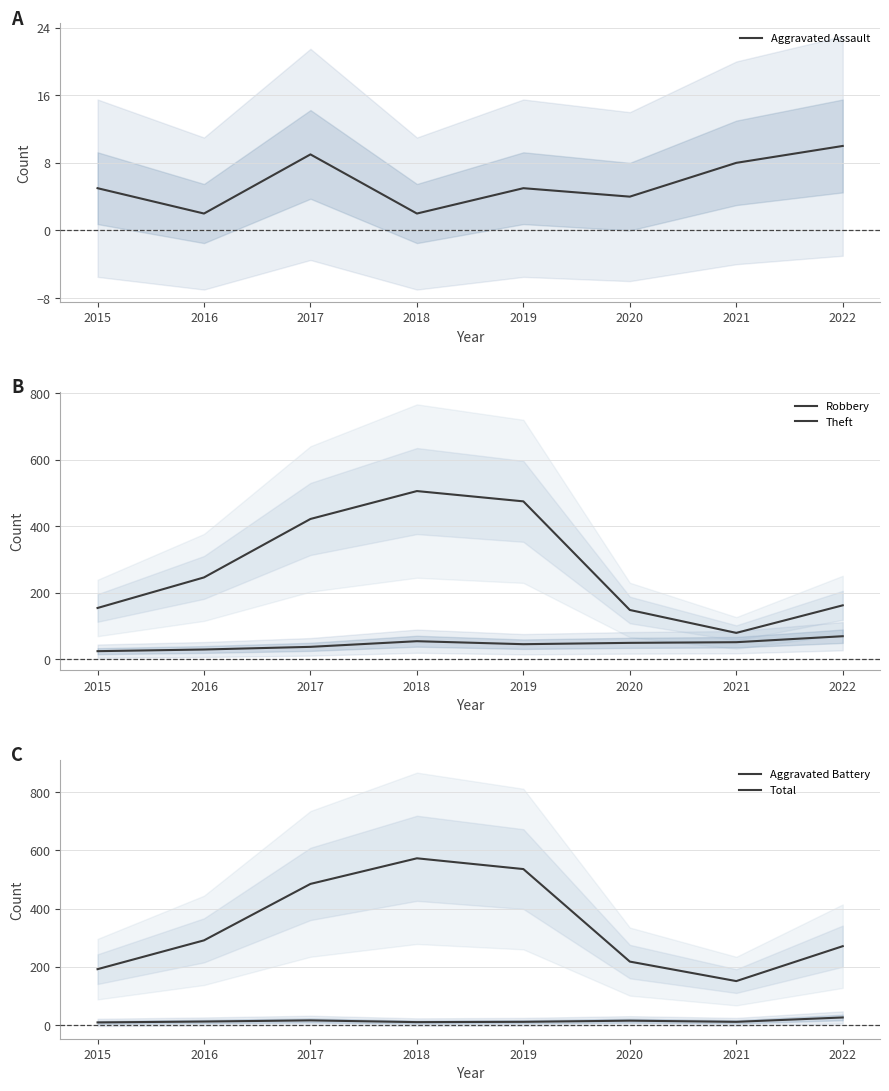

What is the sum of all Aggravated Assault values?

45